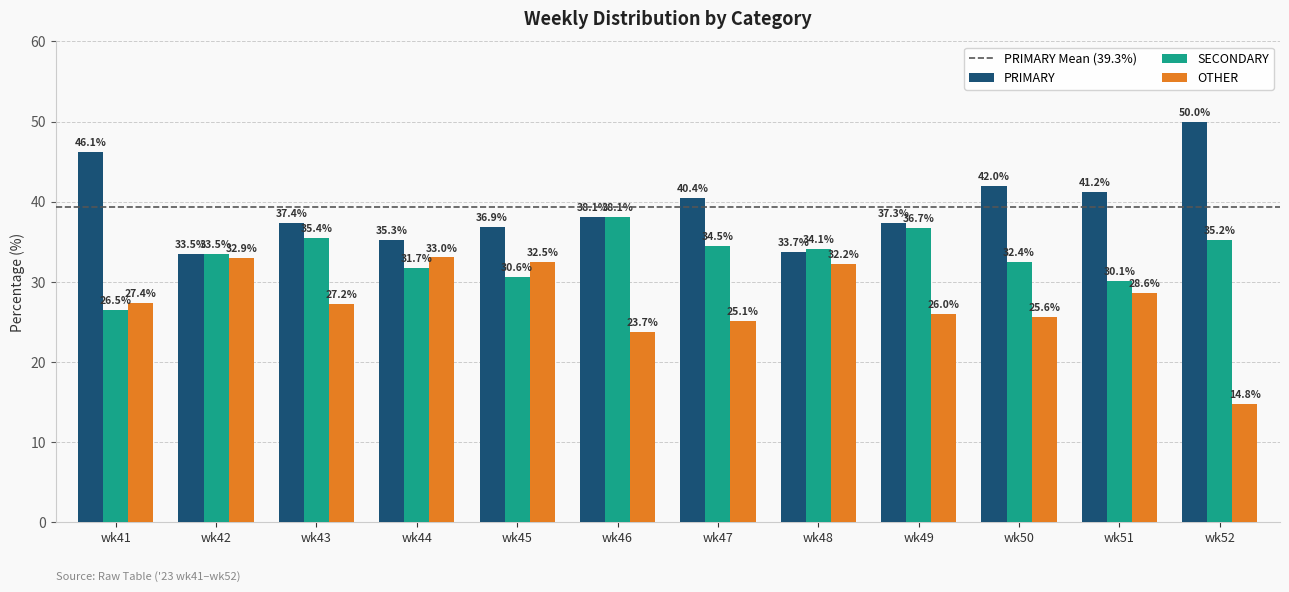

Where does the OTHER series first go above 27?

wk41